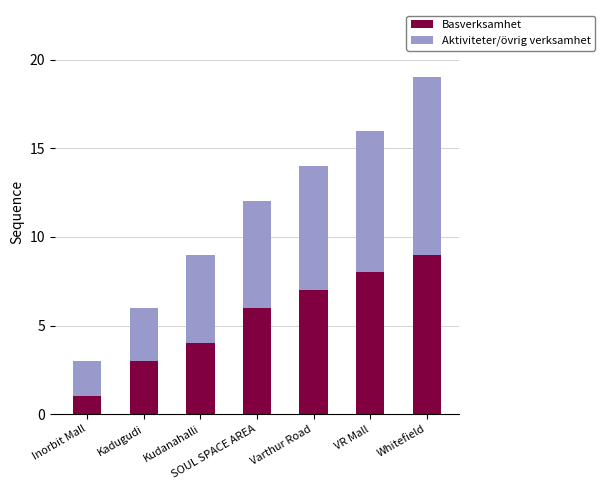

What is the sum of the Basverksamhet values at Kudanahalli and Inorbit Mall?

5